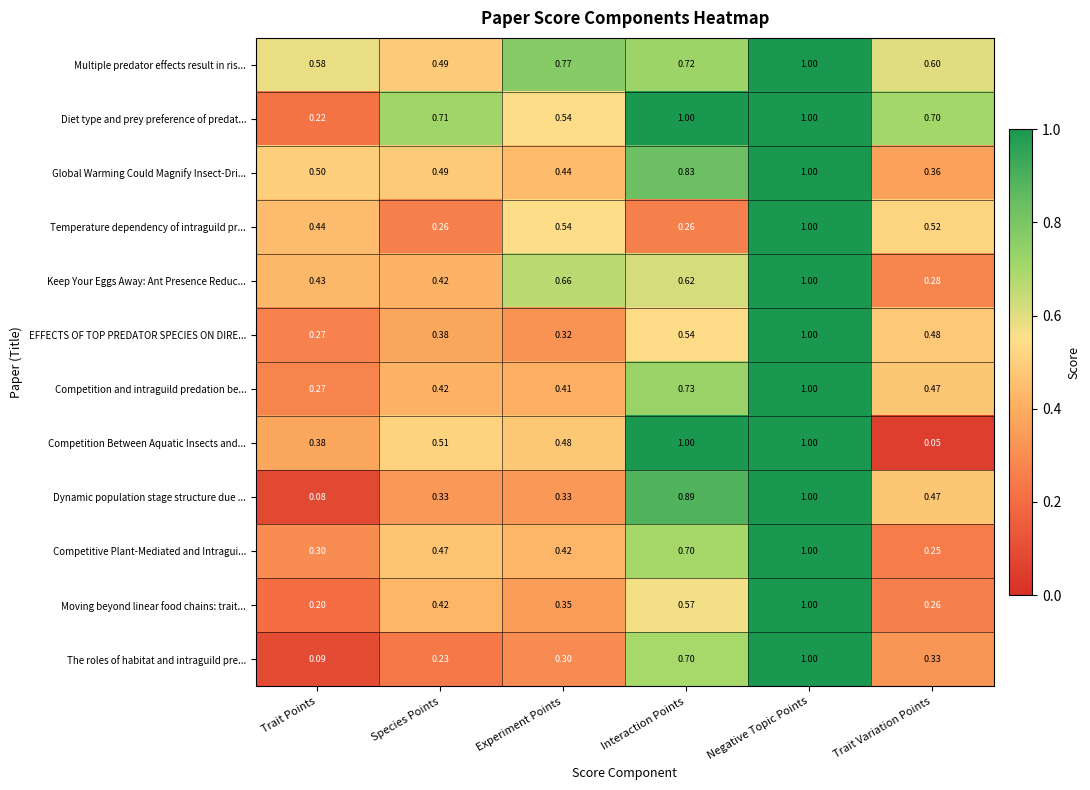

What is the greatest value displayed?

1.0